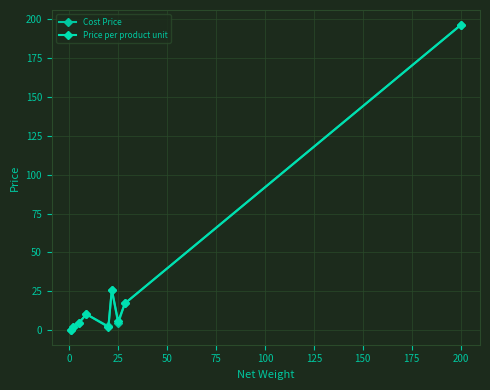

Is this an area chart (filled region under the line)?

No